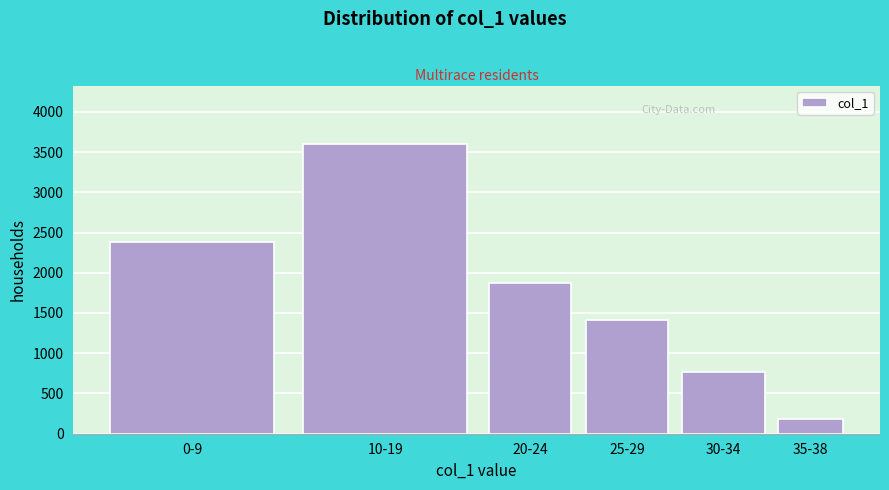

Reading left to right, extract all data points from this chart.

0-9=2378	10-19=3605	20-24=1873	25-29=1411	30-34=772	35-38=177